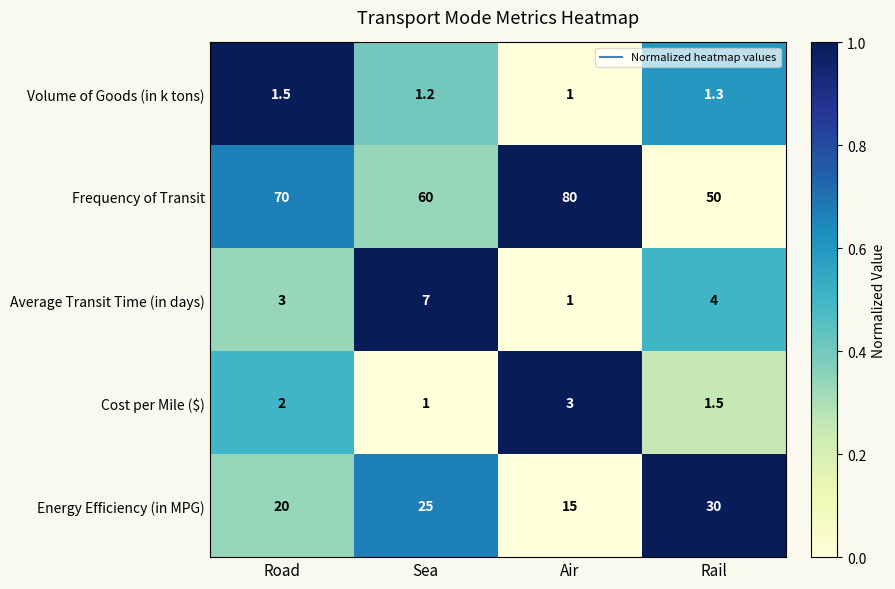

Which series has the widest spread of values?

Frequency of Transit